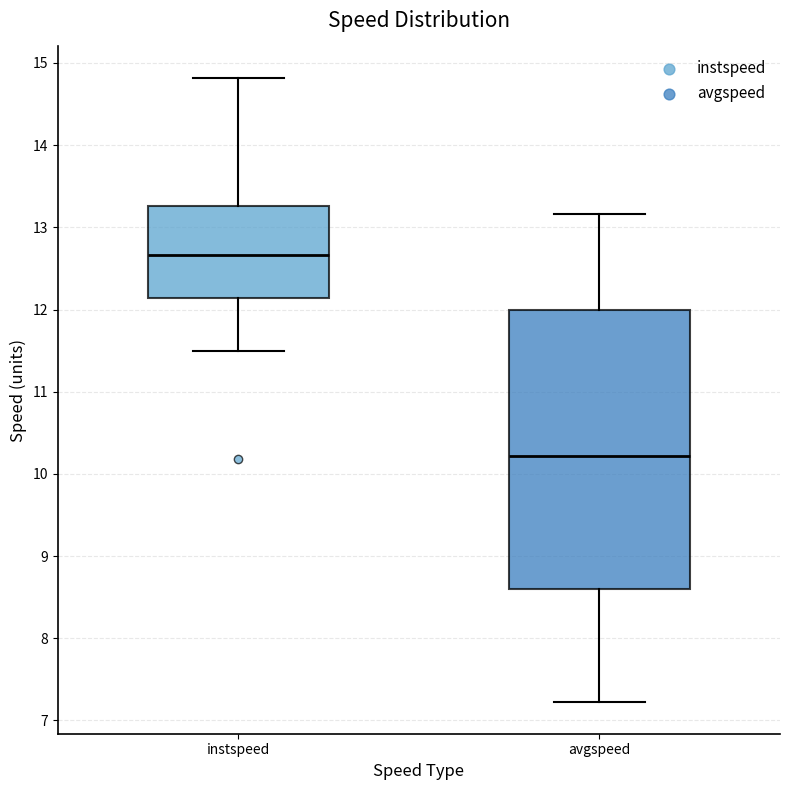

Where does the lower whisker of the box for avgspeed end on the y-axis? The values are not printed on the chart, so give them approximately, as read against the axis.

7.2